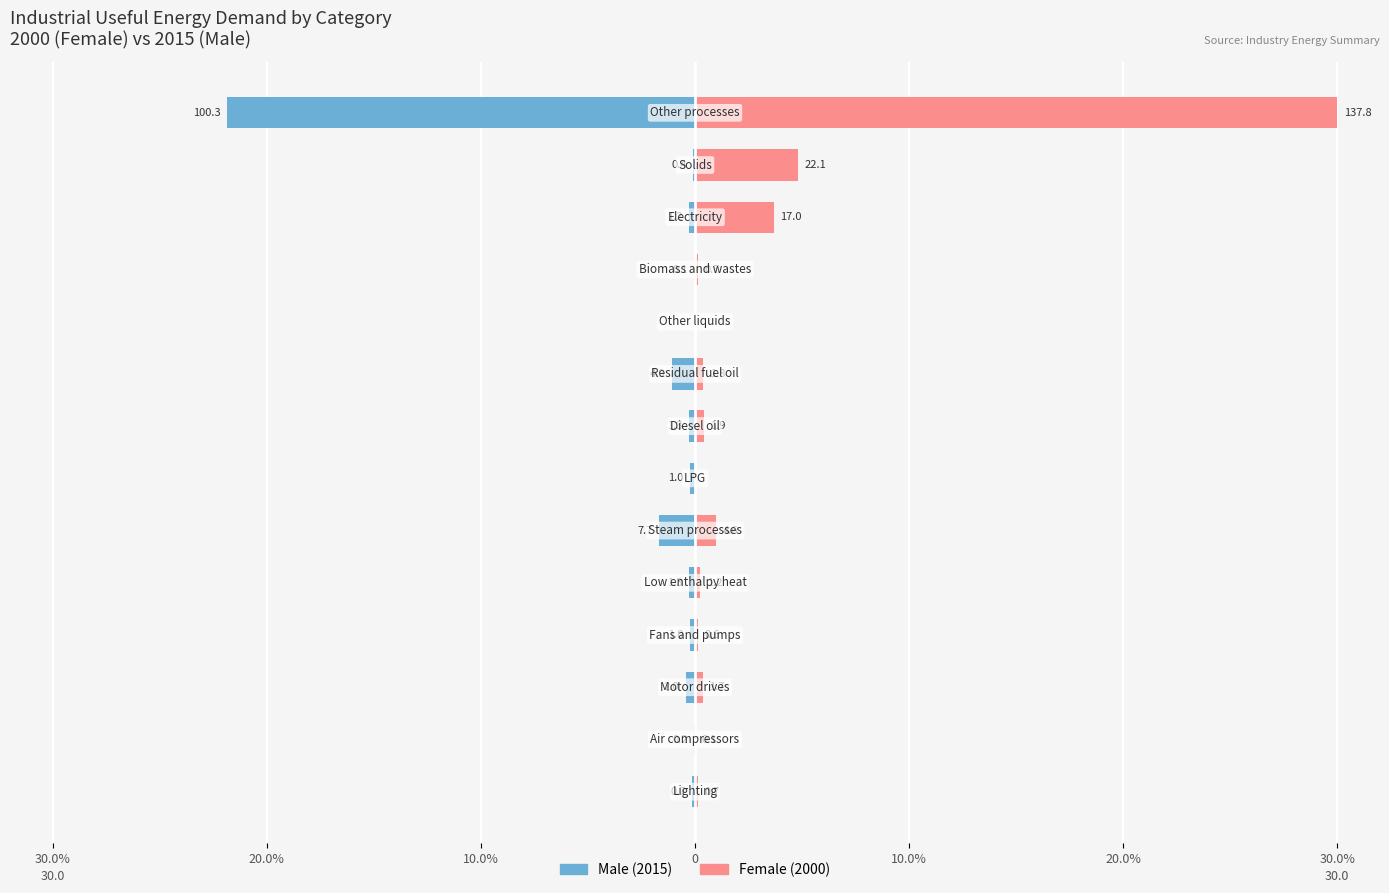

How many data points in Female are above 0?

12